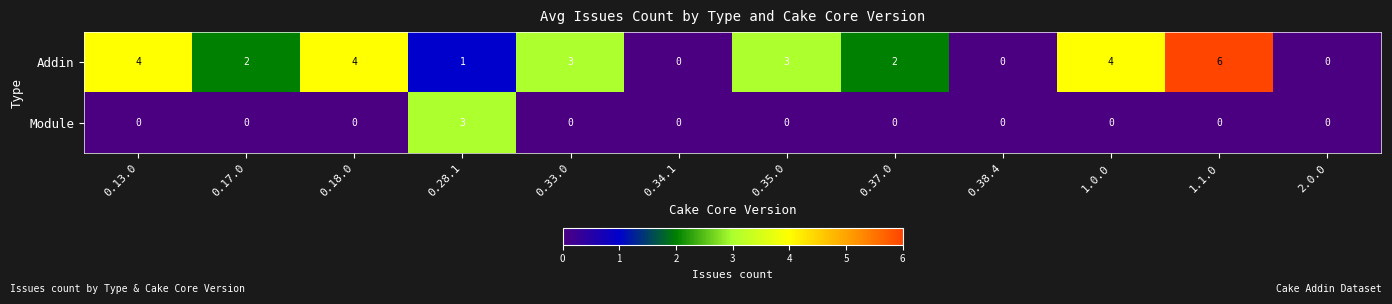

Reading left to right, extract all data points from this chart.

Addin: 0.13.0=4	0.17.0=2	0.18.0=4	0.28.1=1	0.33.0=3	0.34.1=0	0.35.0=3	0.37.0=2	0.38.4=0	1.0.0=4	1.1.0=6	2.0.0=0
Module: 0.13.0=0	0.17.0=0	0.18.0=0	0.28.1=3	0.33.0=0	0.34.1=0	0.35.0=0	0.37.0=0	0.38.4=0	1.0.0=0	1.1.0=0	2.0.0=0